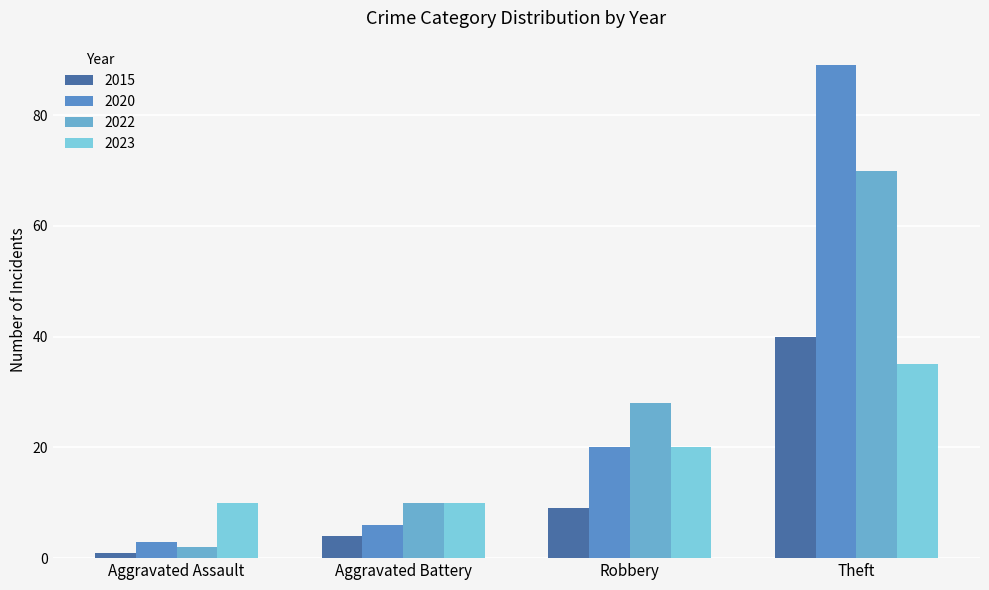

How many bars are there in total?

16